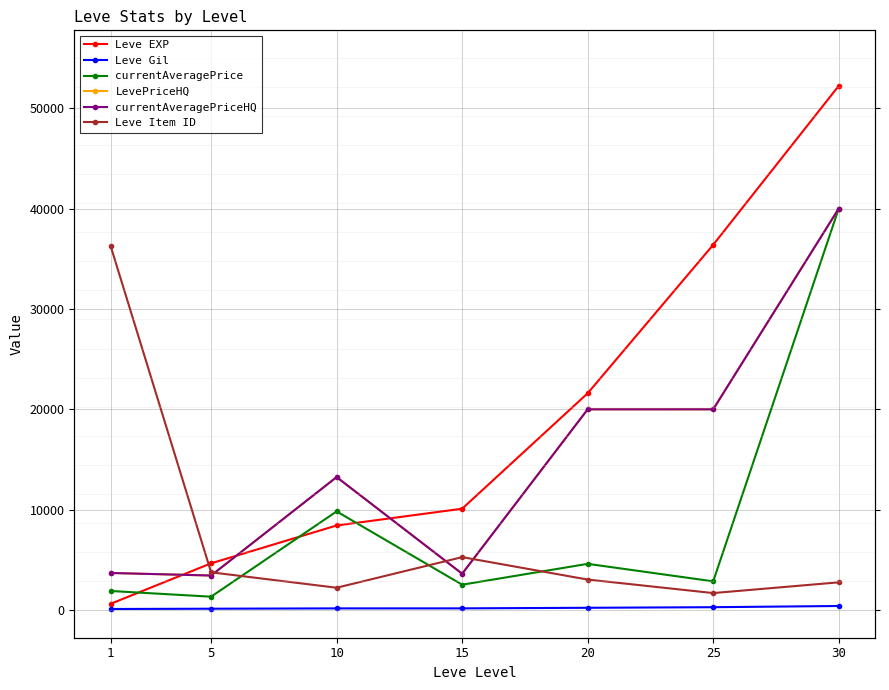

What is the approximate value of currentAveragePriceHQ at 5?

3445.0